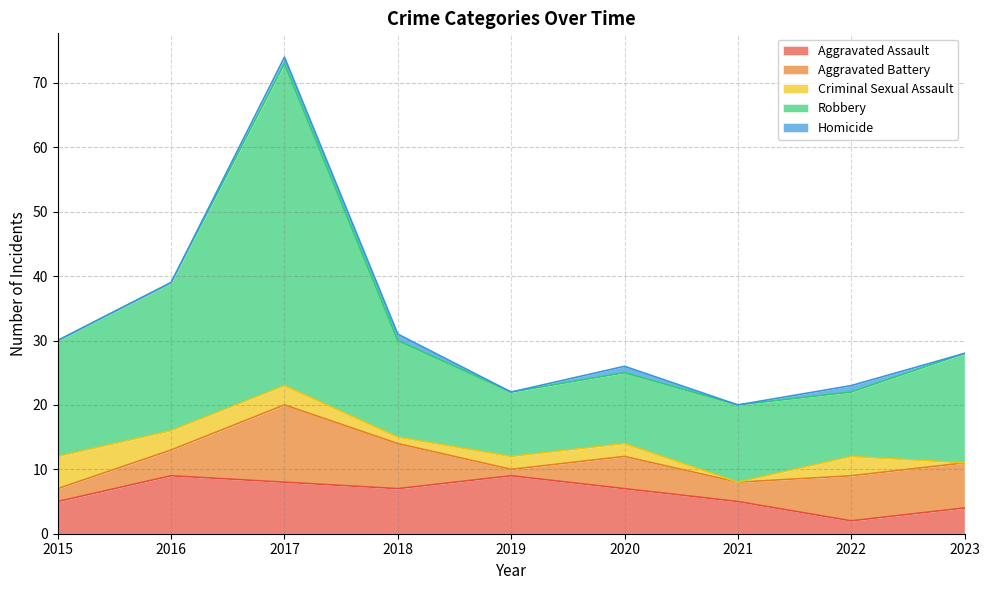

Between 2019 and 2021, which series saw the biggest shift?

Aggravated Assault